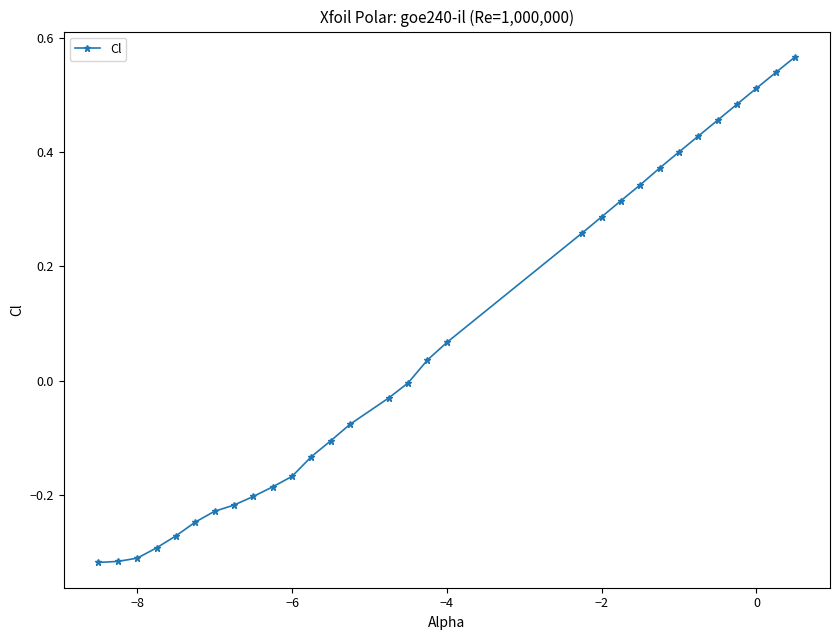

What is the difference between the second highest and minimum values?

0.9